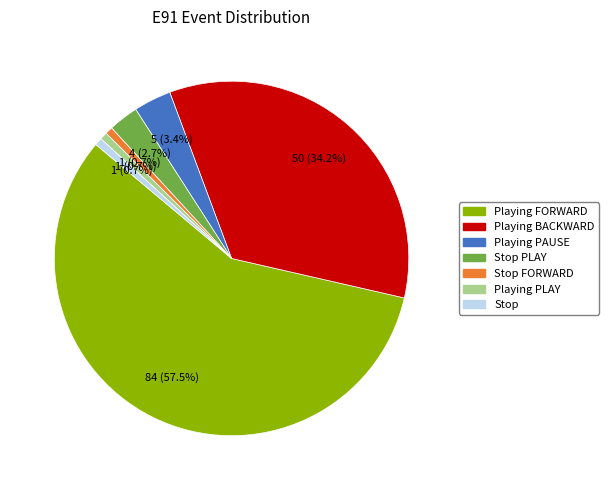

Is it true that Stop is 11% of the pie?

False